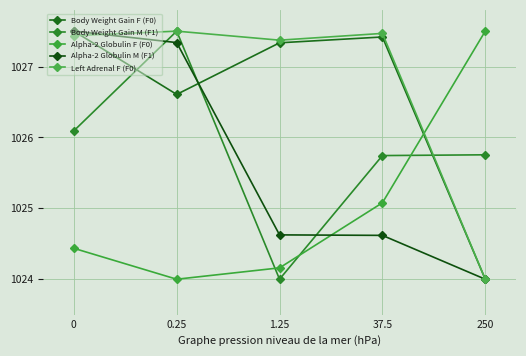

Reading left to right, transcribe all the data shown in this chart.

Body Weight Gain F (F0): 1027.5	1026.6	1027.3	1027.4	1024.0
Body Weight Gain M (F1): 1026.1	1027.5	1024.0	1025.7	1025.8
Alpha-2 Globulin F (F0): 1024.4	1024.0	1024.2	1025.1	1027.5
Alpha-2 Globulin M (F1): 1027.5	1027.3	1024.6	1024.6	1024.0
Left Adrenal F (F0): 1027.4	1027.5	1027.4	1027.5	1024.0